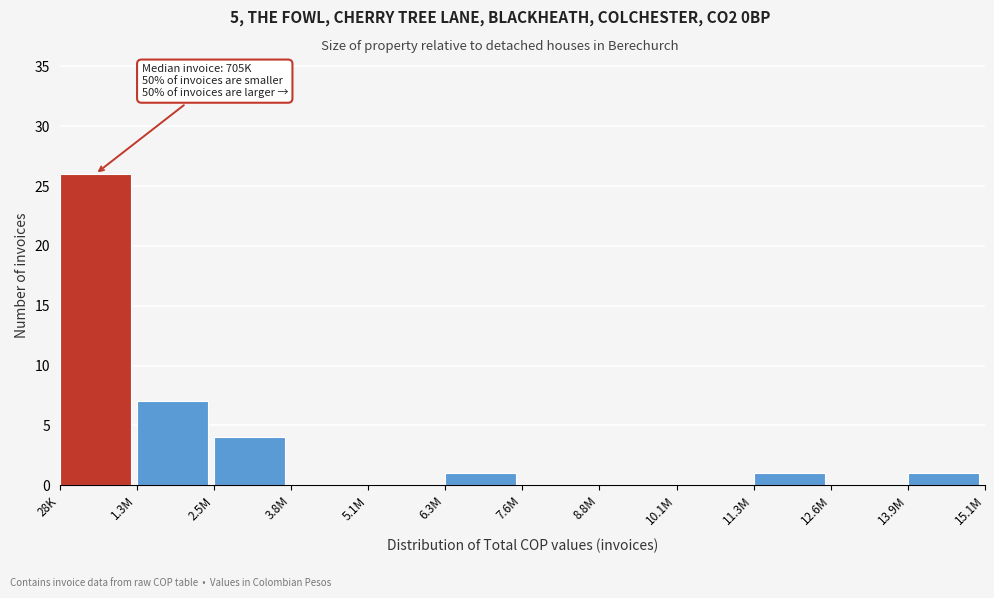

Reading left to right, extract all data points from this chart.

28K=26	1.3M=7	2.5M=4	3.8M=0	5.1M=0	6.3M=1	7.6M=0	8.8M=0	10.1M=0	11.3M=1	12.6M=0	13.9M=1